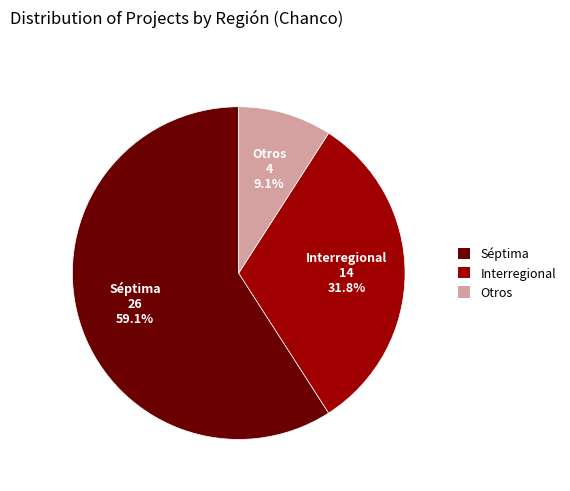

How many segments does this pie chart have?

3